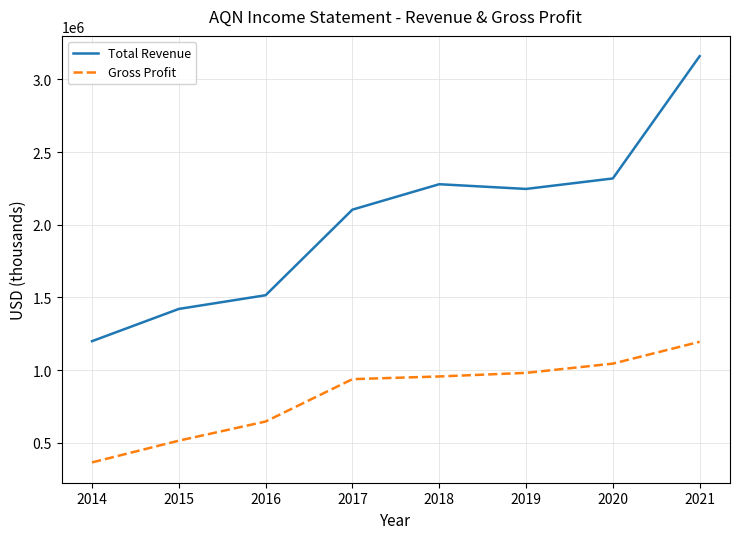

The value of Gross Profit at 2015 is 514900. True or false?

True